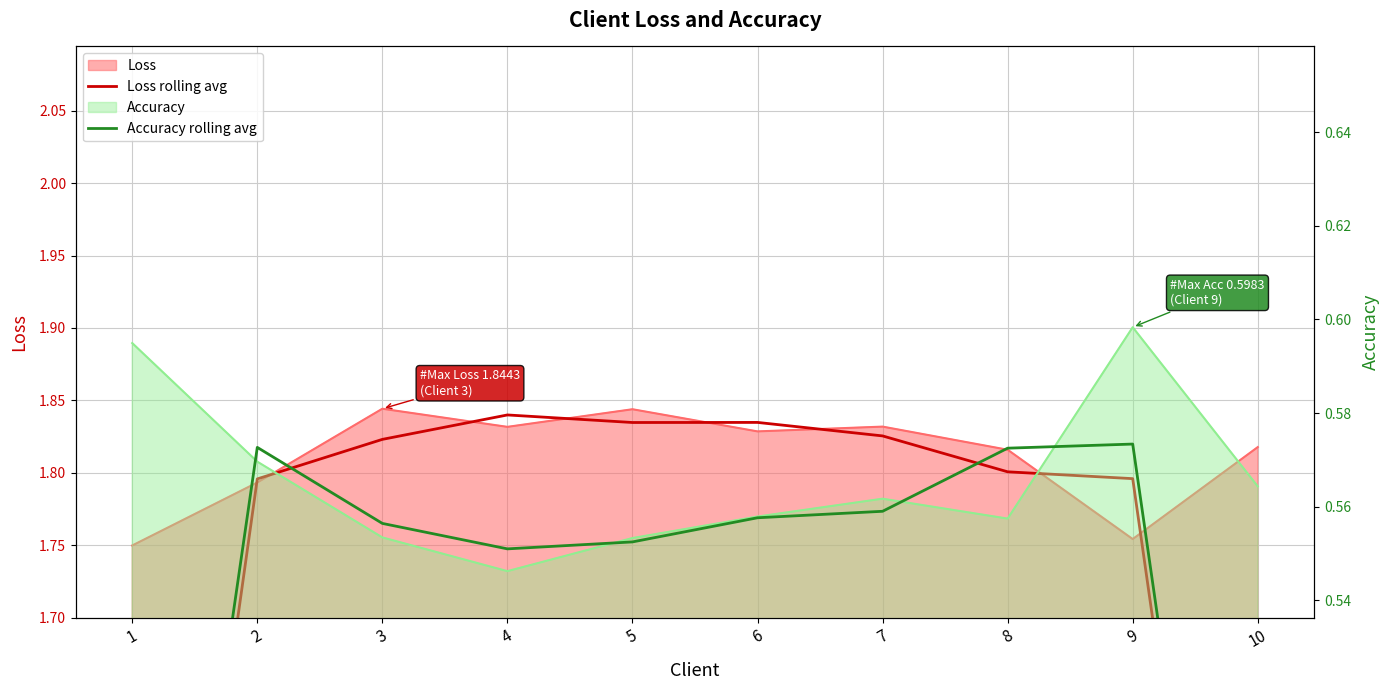

At which label is Accuracy rolling avg closest to 0?

10